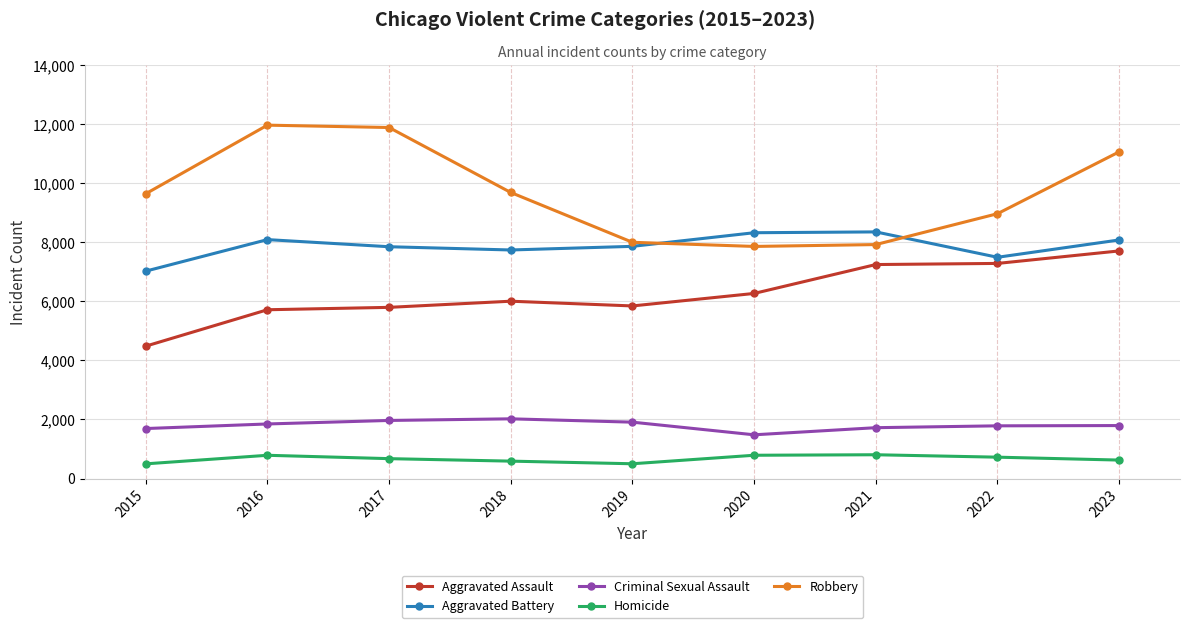

True or false: Homicide has more than 0 interior local peaks.

True